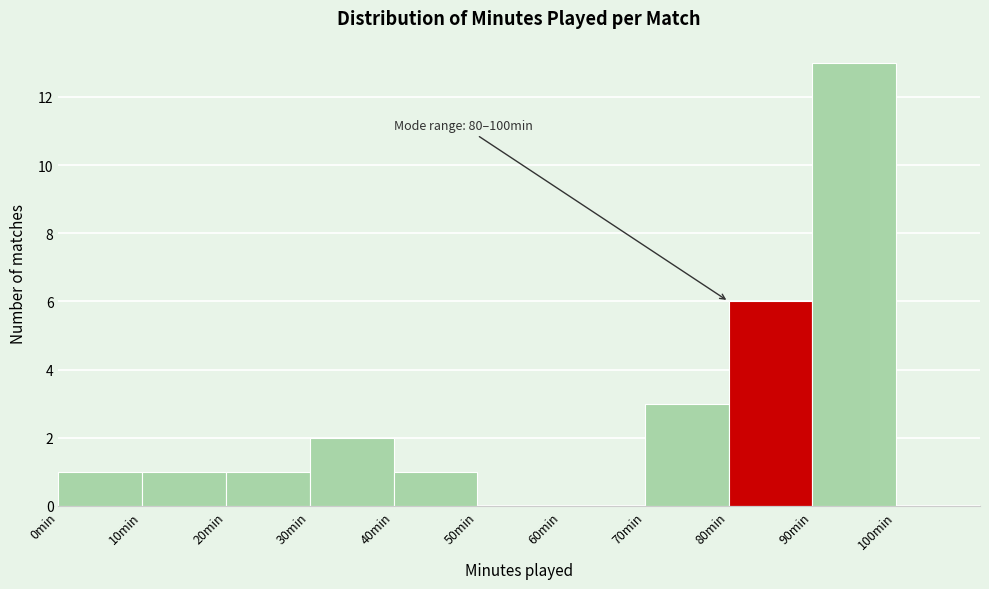

Which range on the x-axis has the tallest bar?

90 to 100